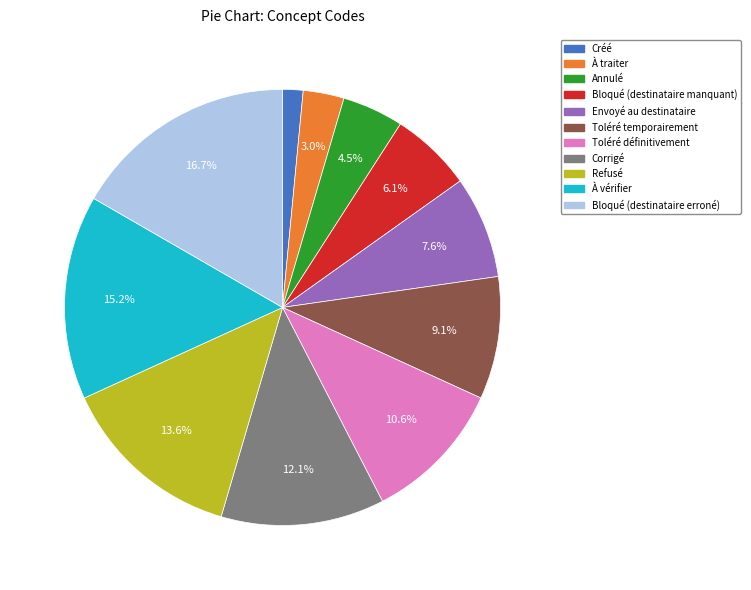

What is the smallest slice in the pie chart?

Créé